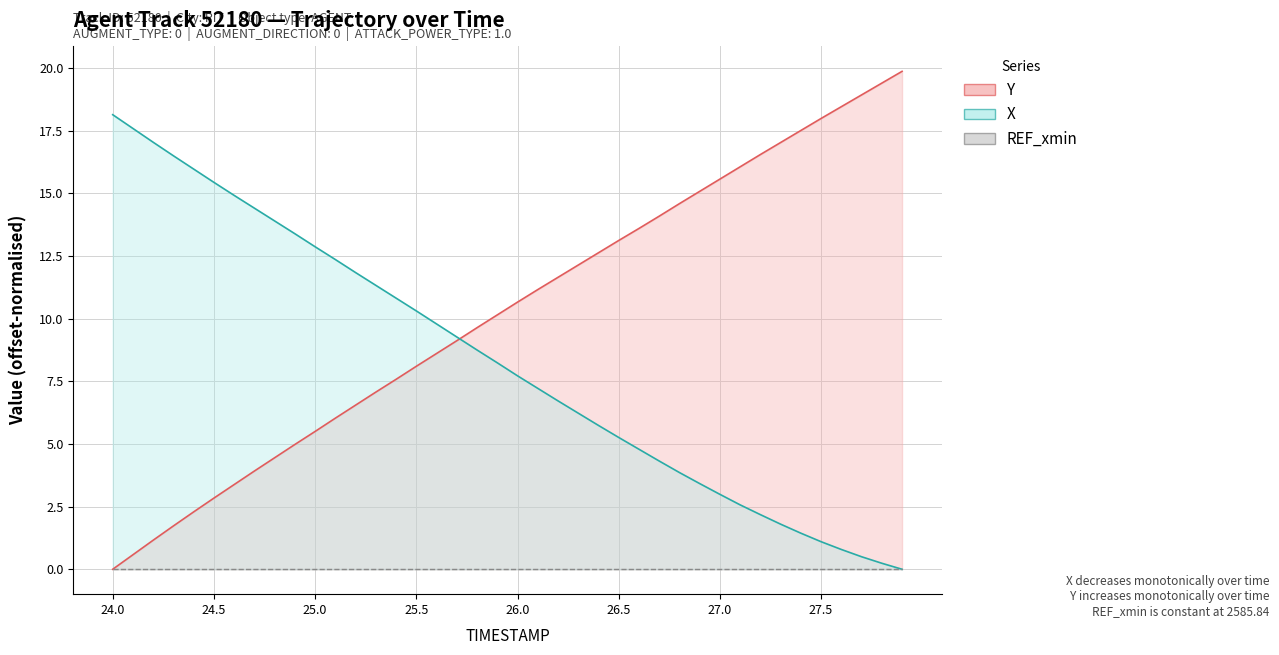

At which label does REF_xmin (mean) reach its peak?

24.0